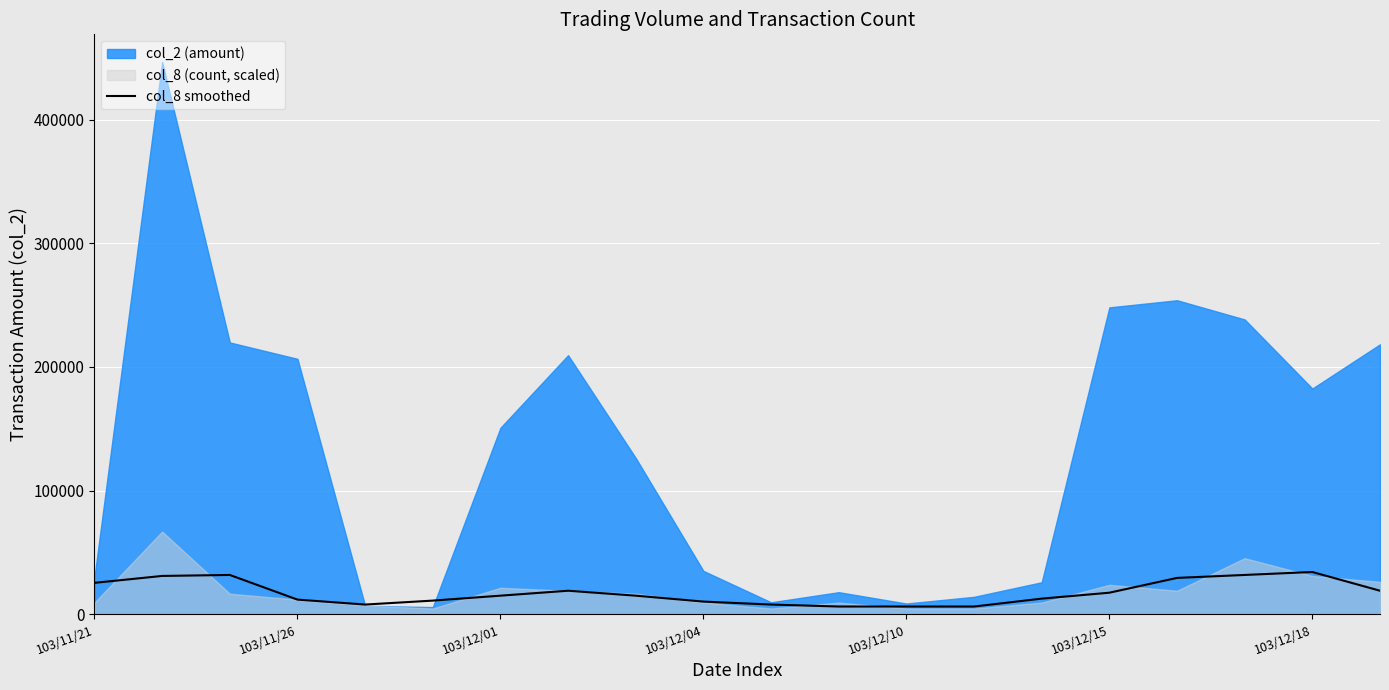

What is the ratio of the value at 10 to the value at 103/11/21?

0.3